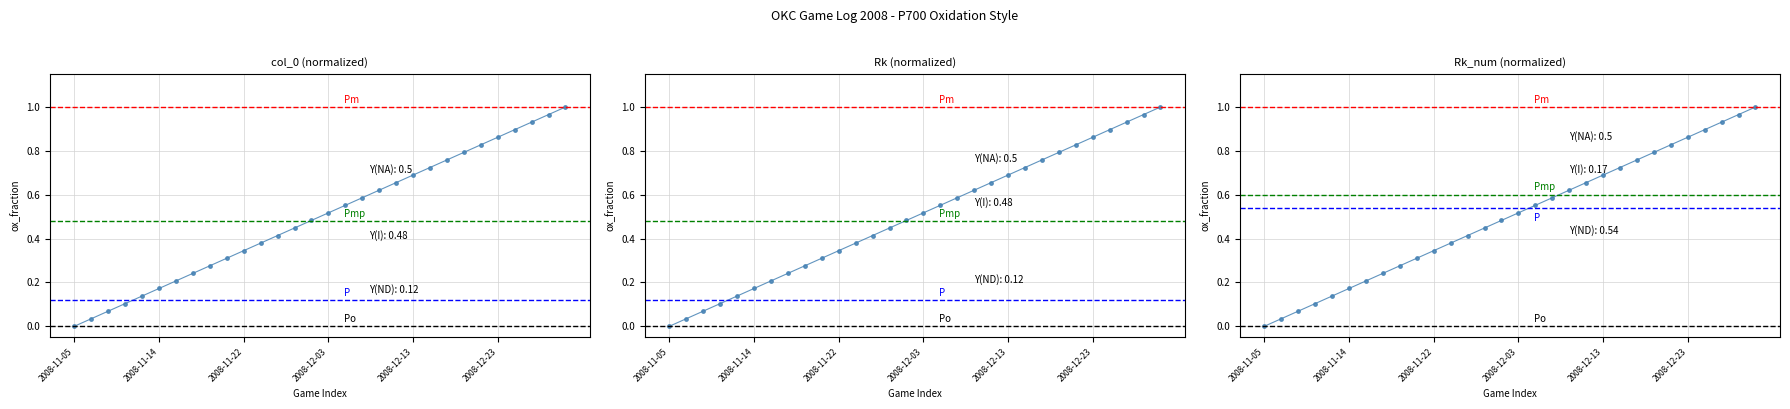

What is the total value across all series at 6?

0.6